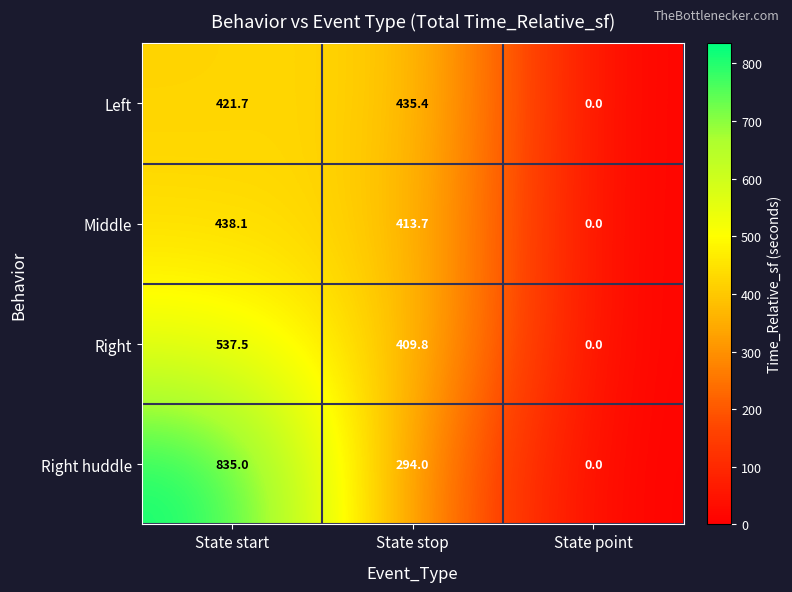

What is the difference between the second highest and minimum values in the Left series?

421.7